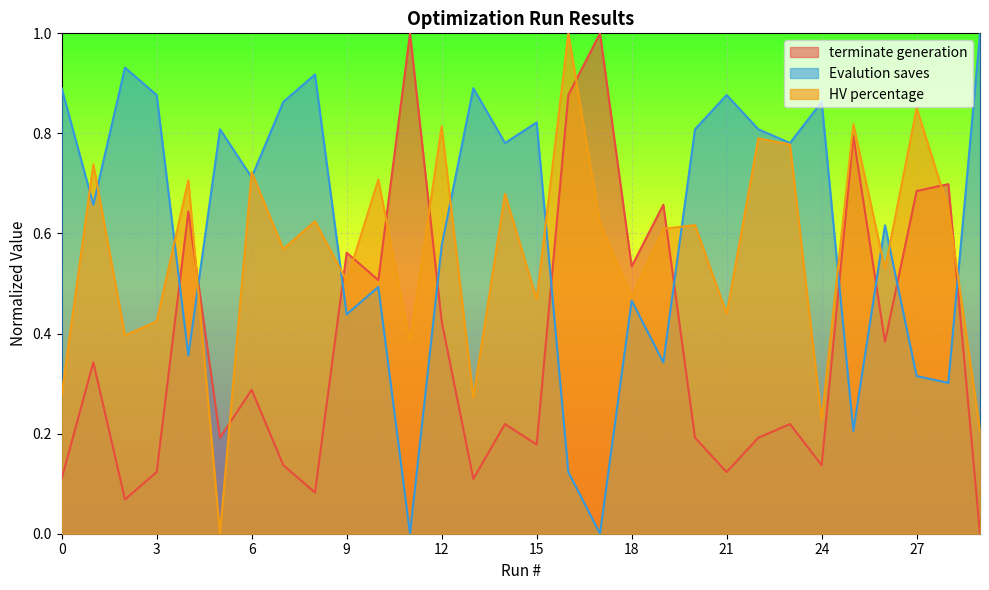

Where is the first local minimum for HV percentage?

2